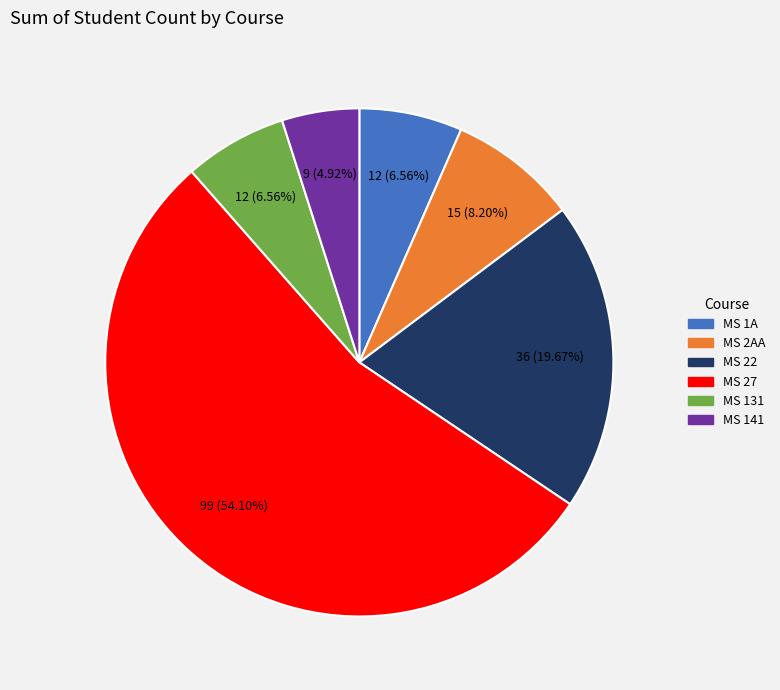

Does any single category account for the majority?

Yes